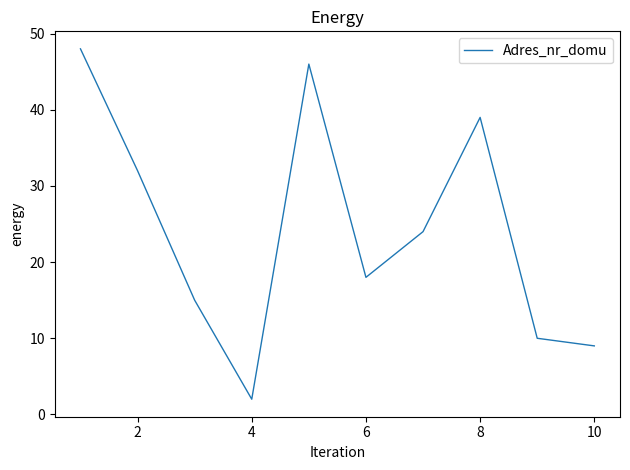

What is the difference between the maximum and minimum values?

46